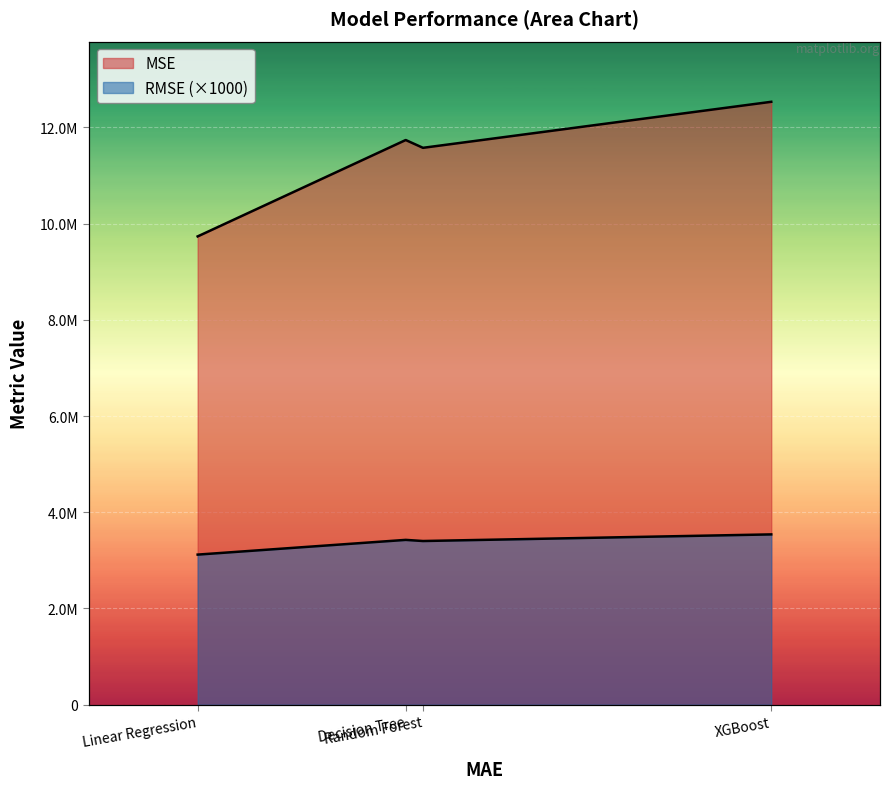

What is the difference between the maximum and minimum values in the RMSE series?

420154.2